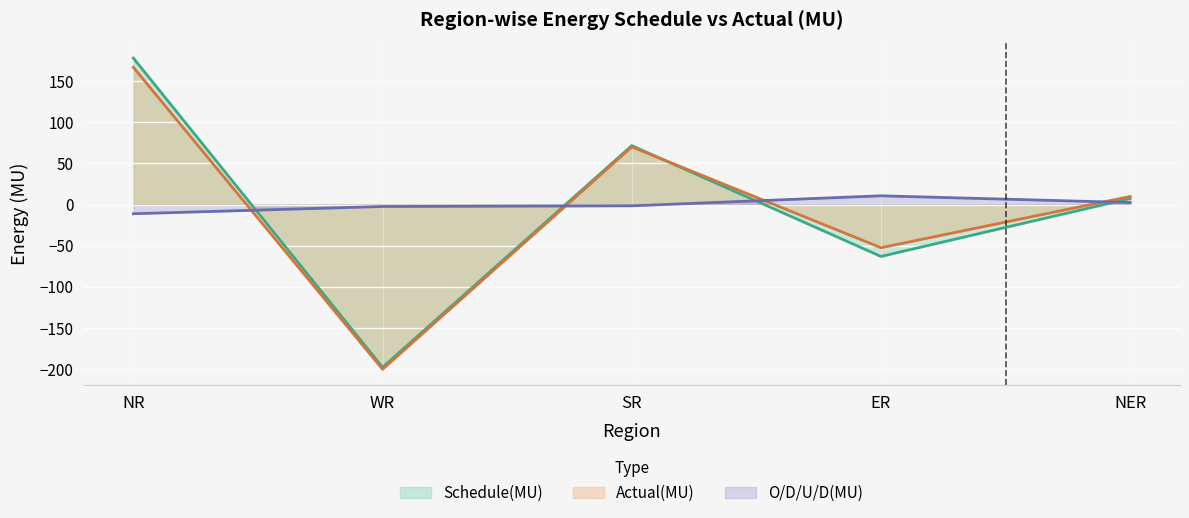

Where does the O/D/U/D(MU) series first go above -1?

ER